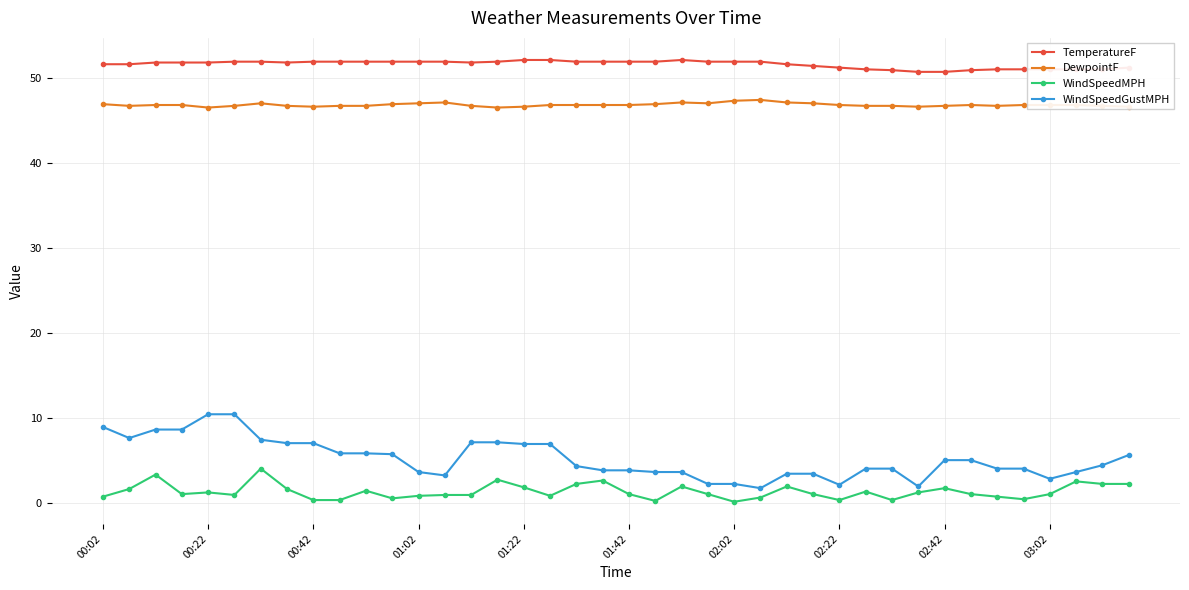

True or false: DewpointF and WindSpeedGustMPH cross at least once.

False